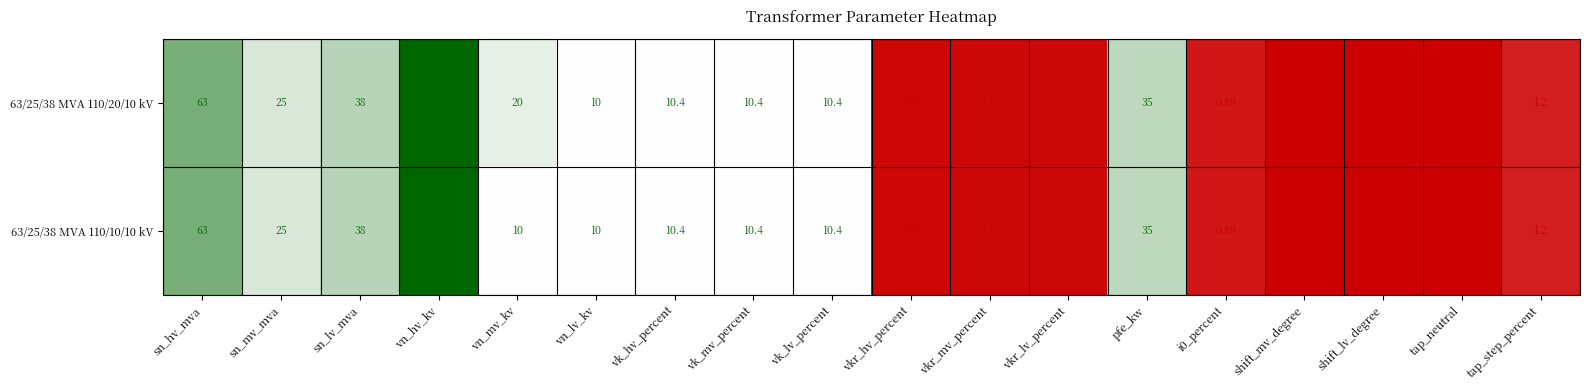

At how many categories does at least one series exceed 77?

1